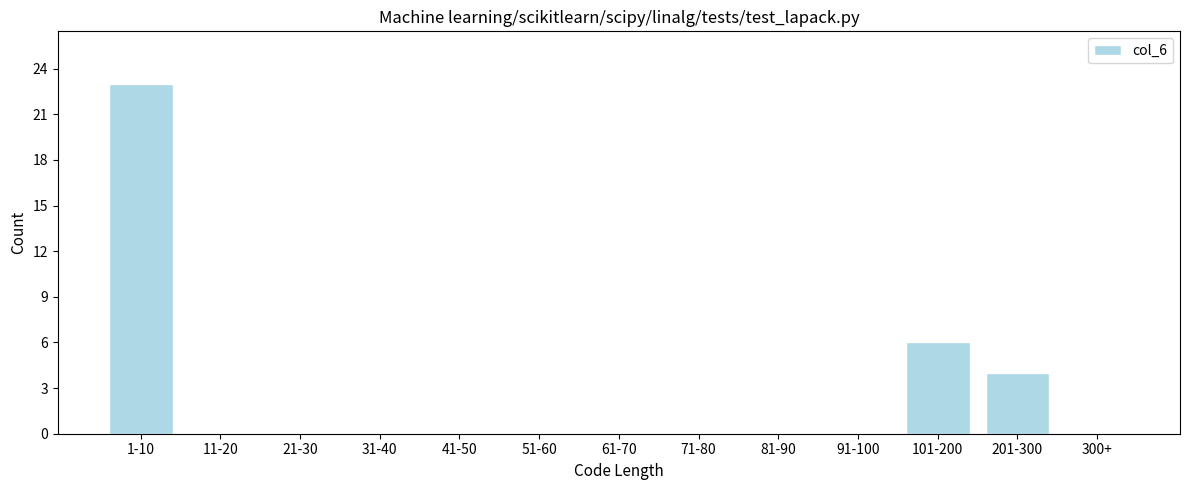

Reading left to right, extract all data points from this chart.

1-10=23	11-20=0	21-30=0	31-40=0	41-50=0	51-60=0	61-70=0	71-80=0	81-90=0	91-100=0	101-200=6	201-300=4	300+=0